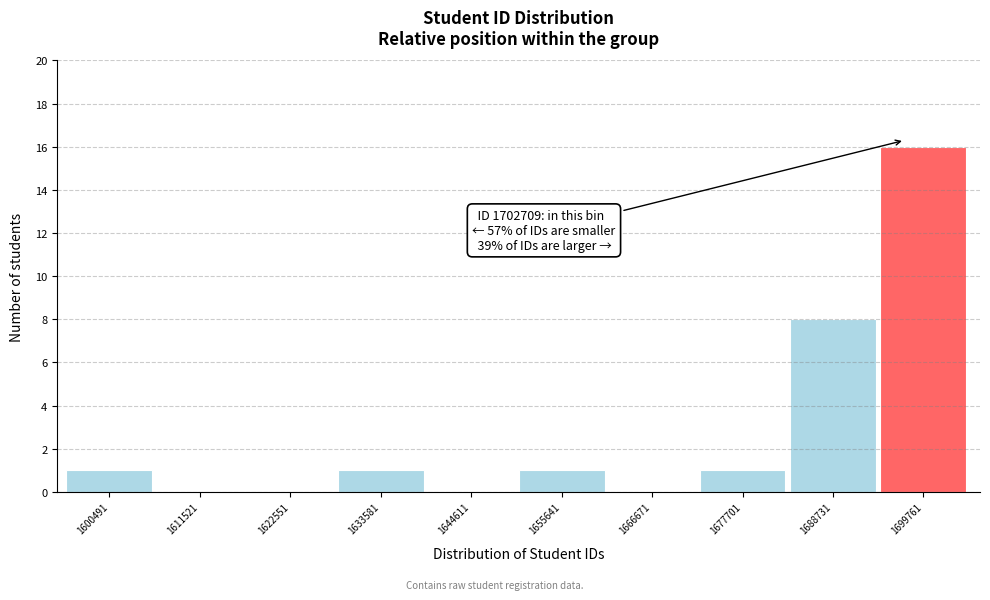

Reading right to left, transcribe all the data shown in this chart.

1699761=16	1688731=8	1677701=1	1666671=0	1655641=1	1644611=0	1633581=1	1622551=0	1611521=0	1600491=1